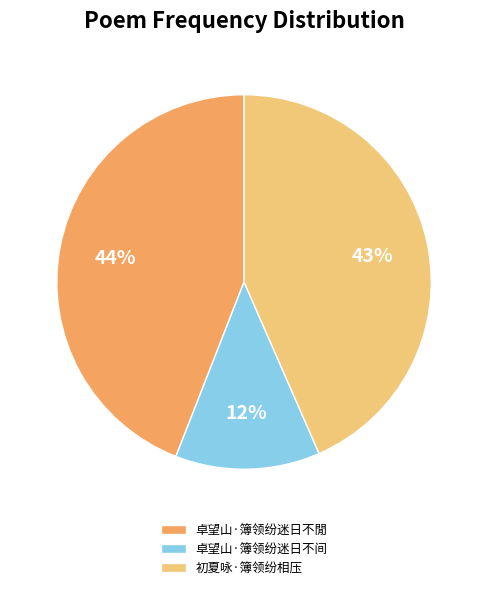

Which has a higher value, 初夏咏·簿领纷相压 or 卓望山·簿领纷迷日不间?

初夏咏·簿领纷相压